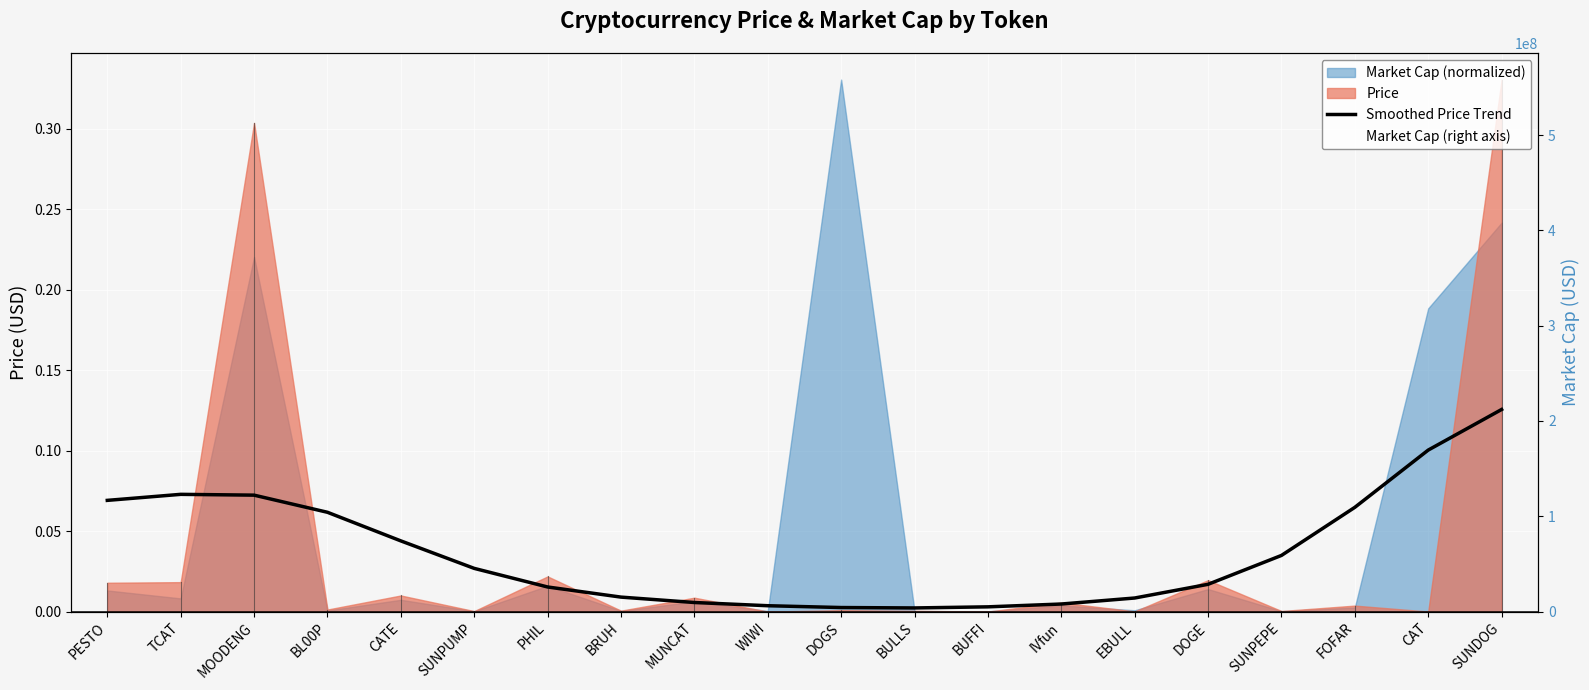

What is the label of the 14th point from the left?

IVfun